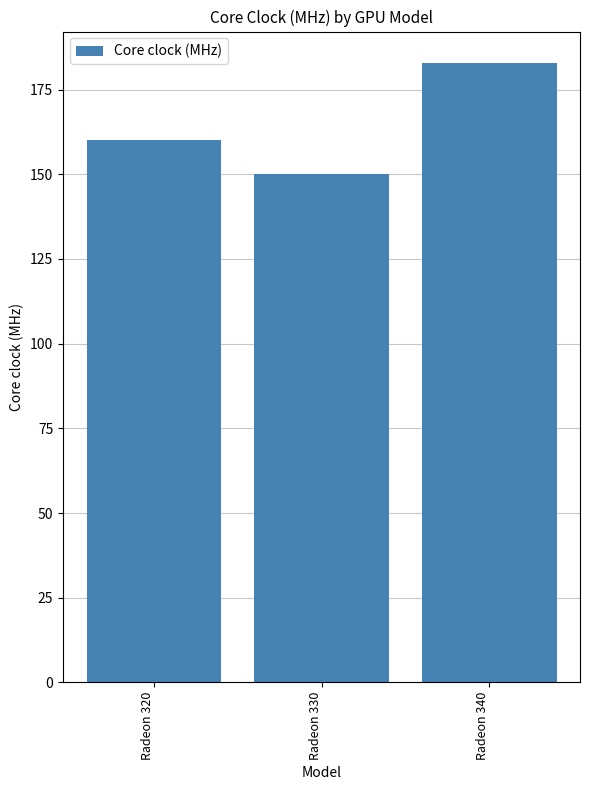

What is the value of the 3rd bar from the left?

183